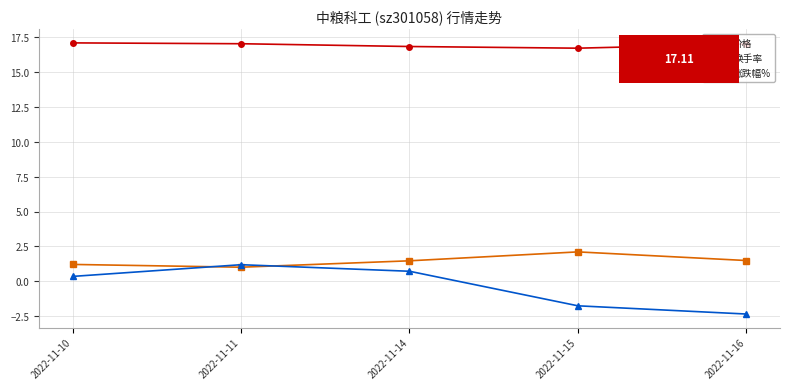

What is the value of the 换手率 point at the 4th from the left?

2.1